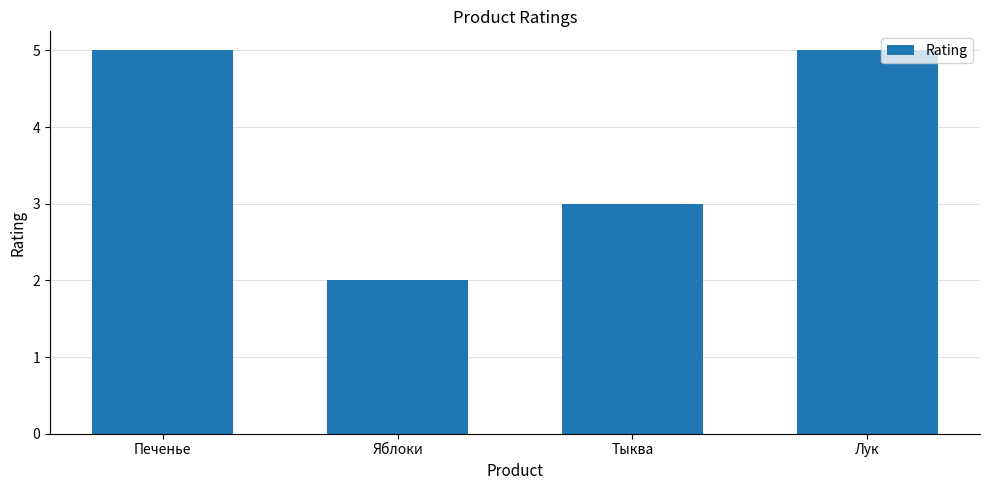

Which label corresponds to the smallest value in the chart?

Яблоки